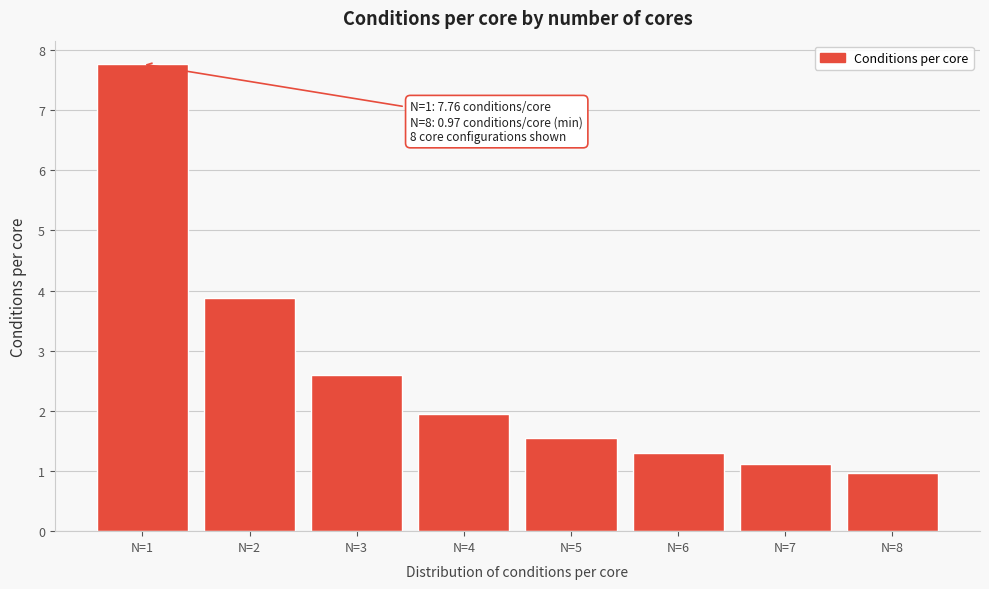

Reading left to right, what are all the values shown in this chart?

7.8	3.9	2.6	1.9	1.6	1.3	1.1	1.0